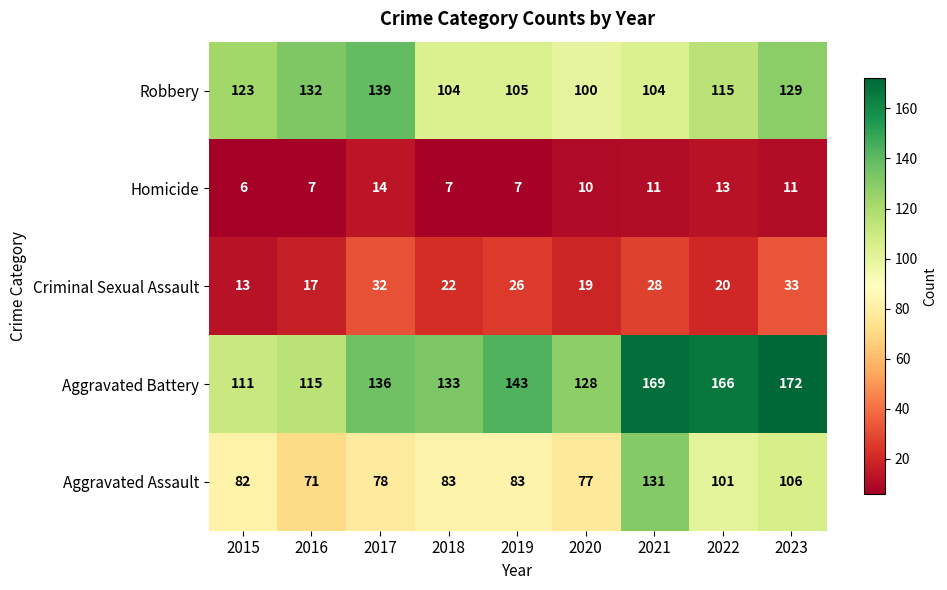

Count the number of data series in this chart.

5